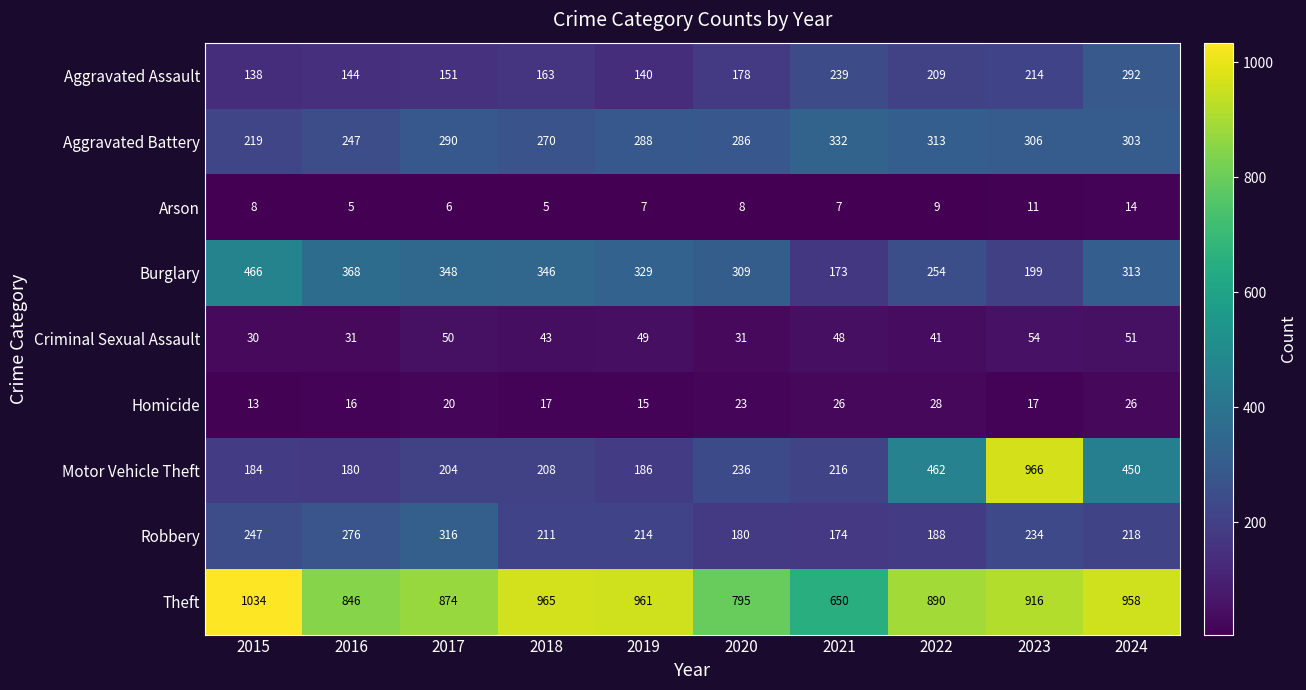

At which label is Aggravated Assault closest to 215?

2023